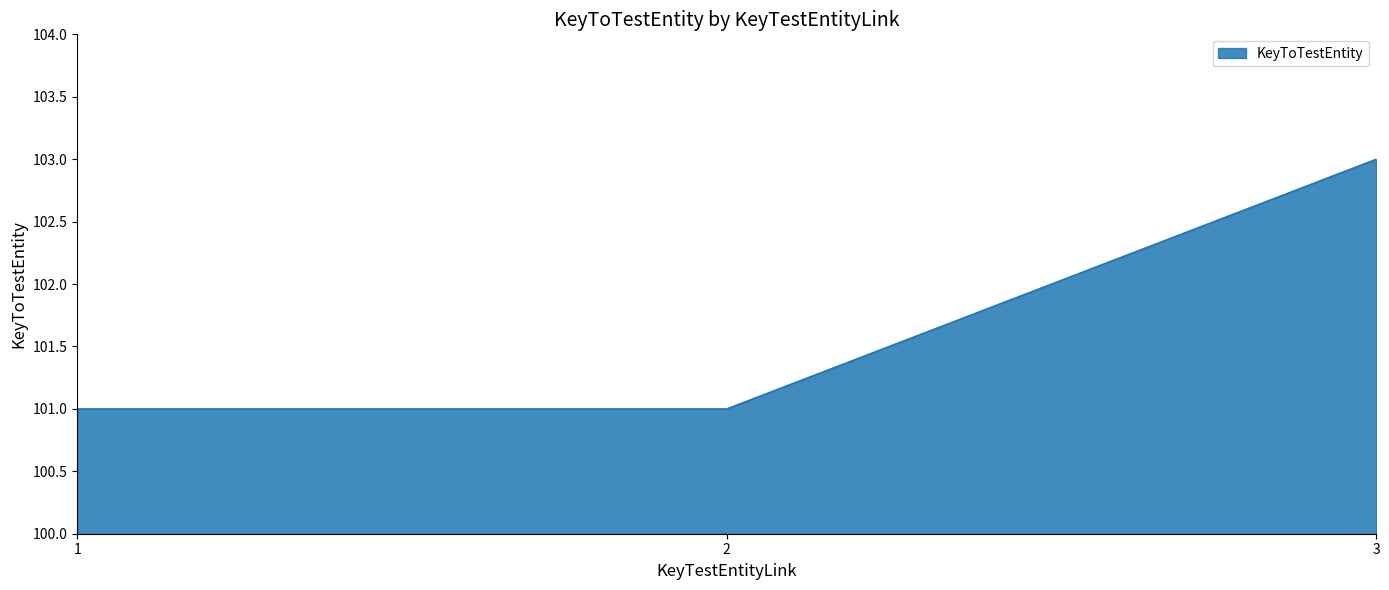

Does the chart display data point markers on the line(s)?

No